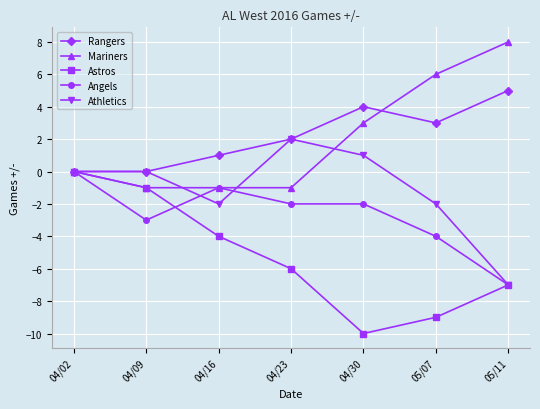

True or false: Astros has more than 1 points higher than both neighbors.

False